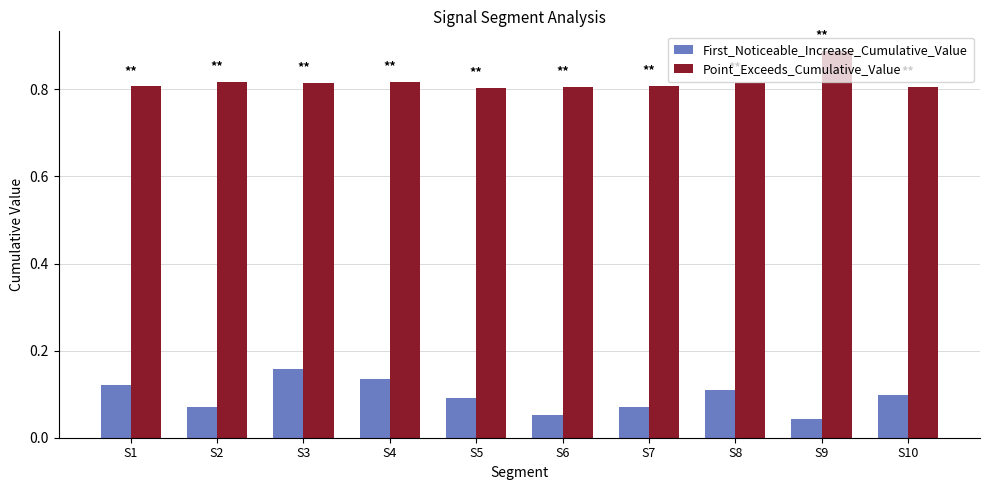

The value of Point_Exceeds_Cumulative_Value at S6 is 0.8. True or false?

True